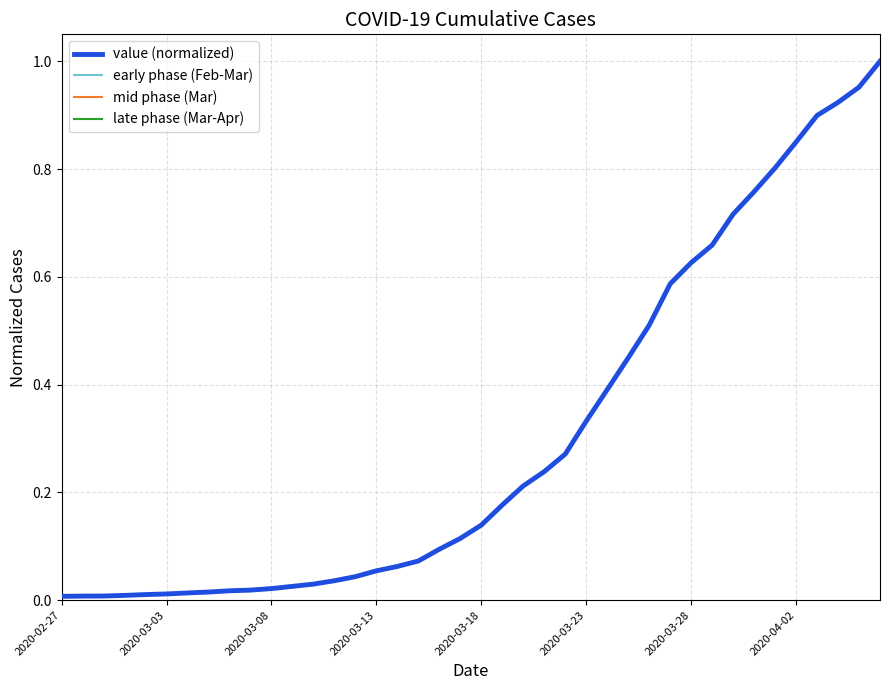

Which label corresponds to the smallest value in the chart?

2020-02-27